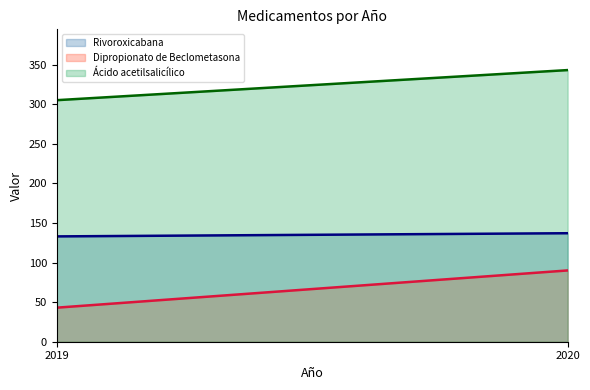

Which series has the widest spread of values?

Dipropionato de Beclometasona